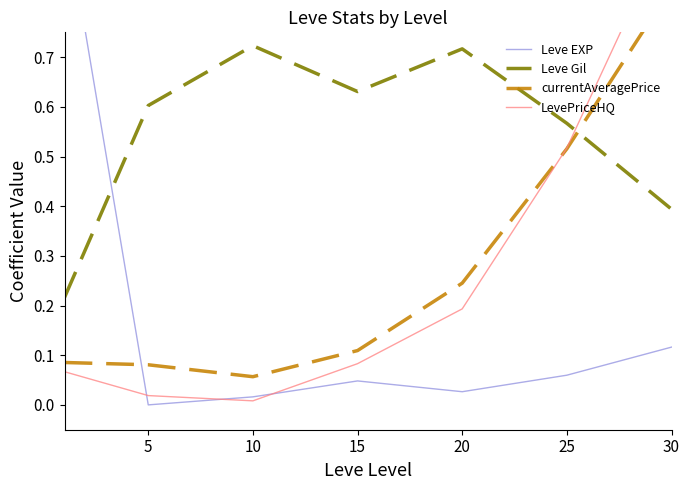

How many lines are shown in the chart?

4